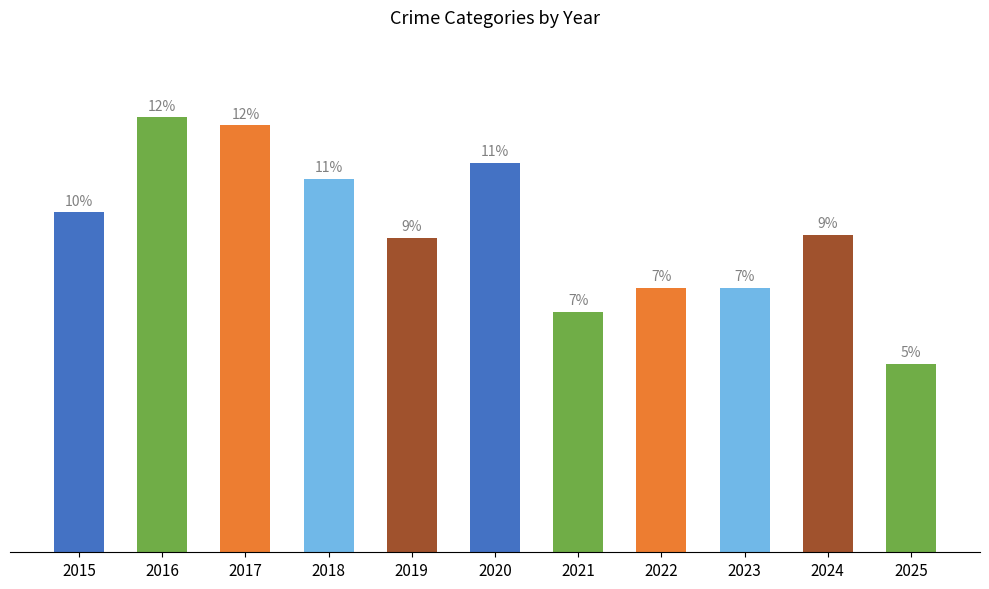

Does the chart contain any negative values?

No